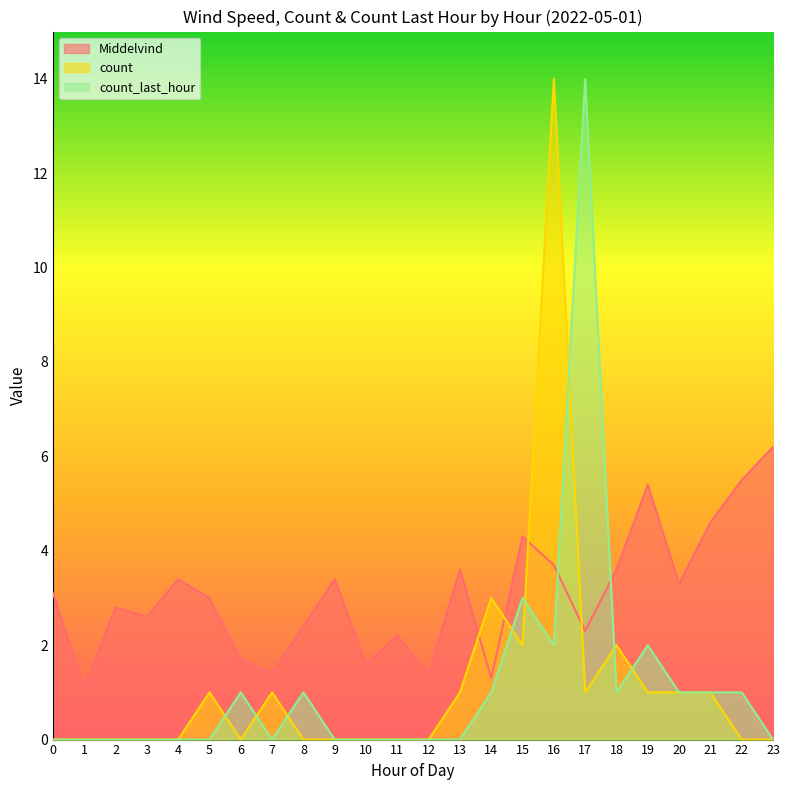

Reading right to left, extract all data points from this chart.

Middelvind: 23=6.2	22=5.5	21=4.6	20=3.3	19=5.4	18=3.6	17=2.3	16=3.7	15=4.3	14=1.3	13=3.6	12=1.4	11=2.2	10=1.6	9=3.4	8=2.4	7=1.4	6=1.7	5=3.0	4=3.4	3=2.6	2=2.8	1=1.1	0=3.1
count: 23=0.0	22=0.0	21=1.0	20=1.0	19=1.0	18=2.0	17=1.0	16=14.0	15=2.0	14=3.0	13=1.0	12=0.0	11=0.0	10=0.0	9=0.0	8=0.0	7=1.0	6=0.0	5=1.0	4=0.0	3=0.0	2=0.0	1=0.0	0=0.0
count_last_hour: 23=0.0	22=1.0	21=1.0	20=1.0	19=2.0	18=1.0	17=14.0	16=2.0	15=3.0	14=1.0	13=0.0	12=0.0	11=0.0	10=0.0	9=0.0	8=1.0	7=0.0	6=1.0	5=0.0	4=0.0	3=0.0	2=0.0	1=0.0	0=0.0